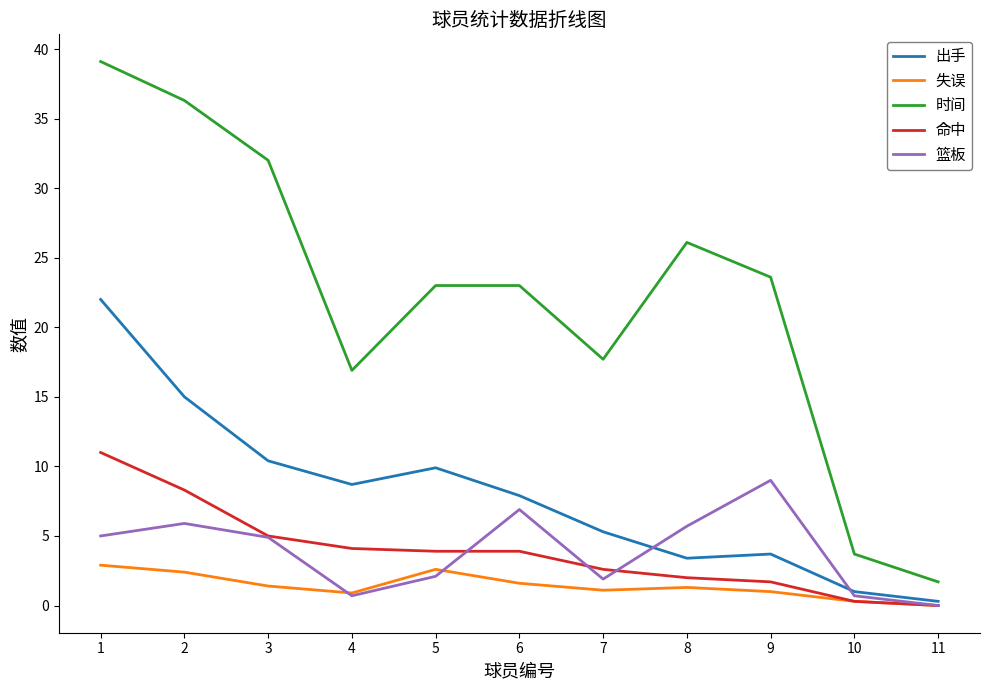

Which series has the largest range (max minus min)?

时间